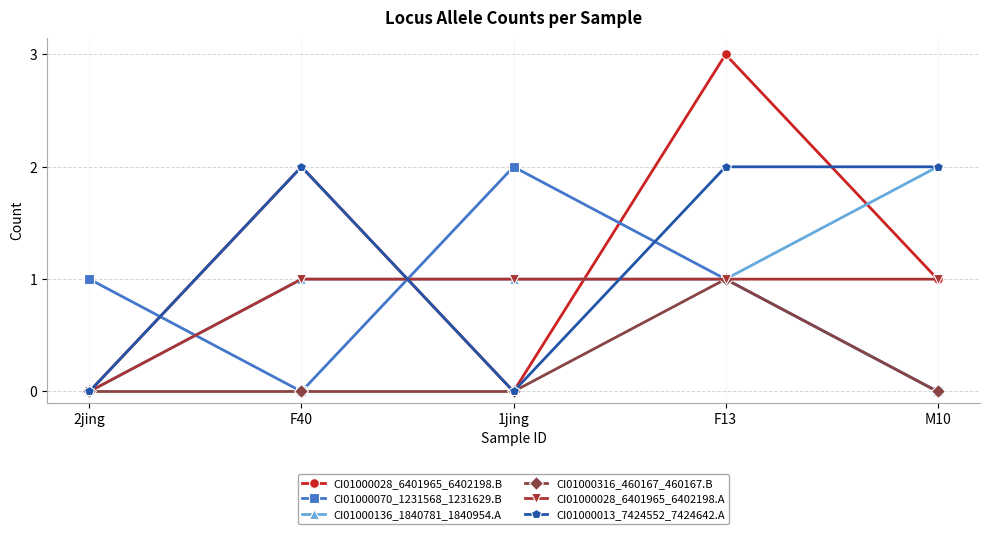

Which series has the largest range (max minus min)?

CI01000028_6401965_6402198.B